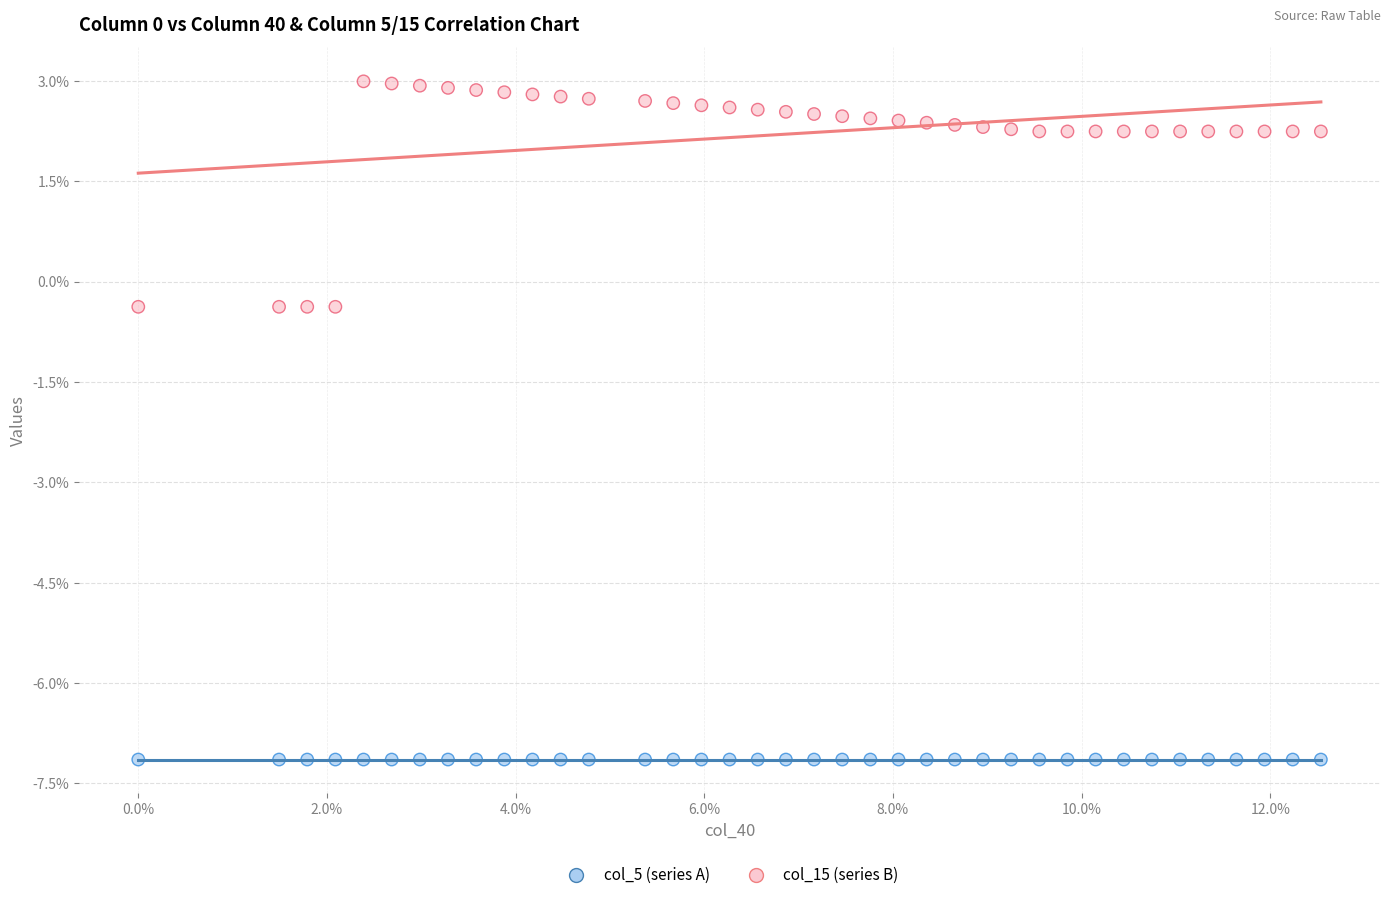

What are all the series names shown in the legend?

col_5 (series A), col_15 (series B)